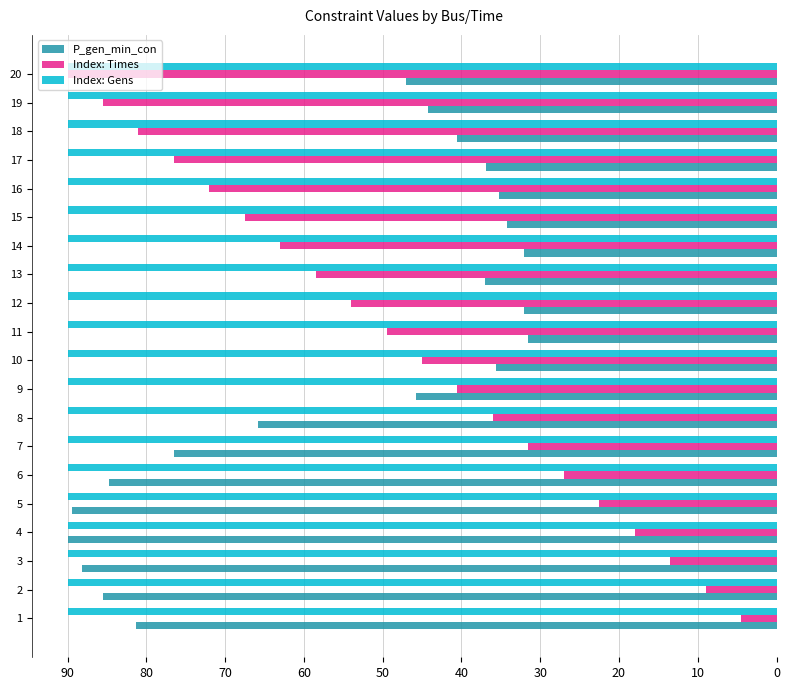

Which series has the largest total across all categories?

Index: Gens